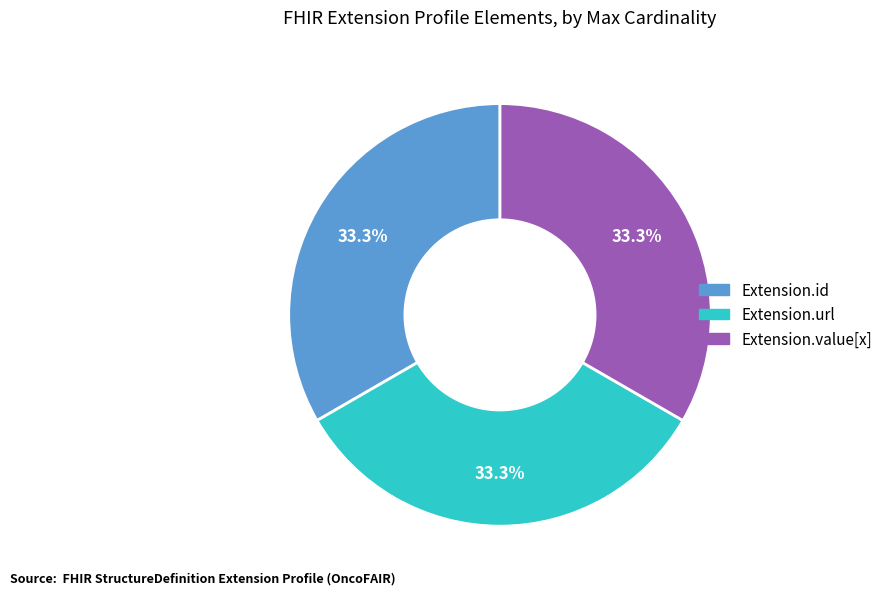

Does any single category account for the majority?

No